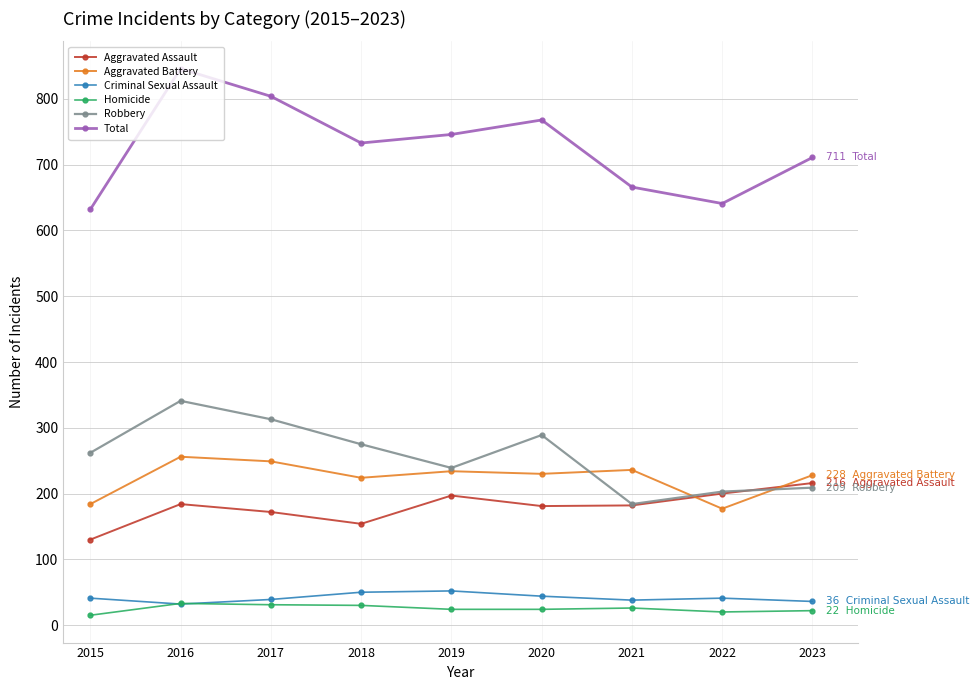

What is the value of the Total point at the 2nd from the left?

846